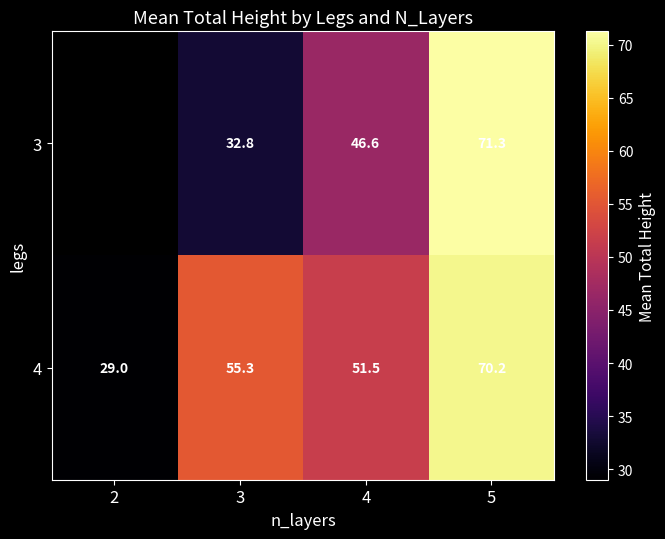

Between 3 and 4, which is larger?

4